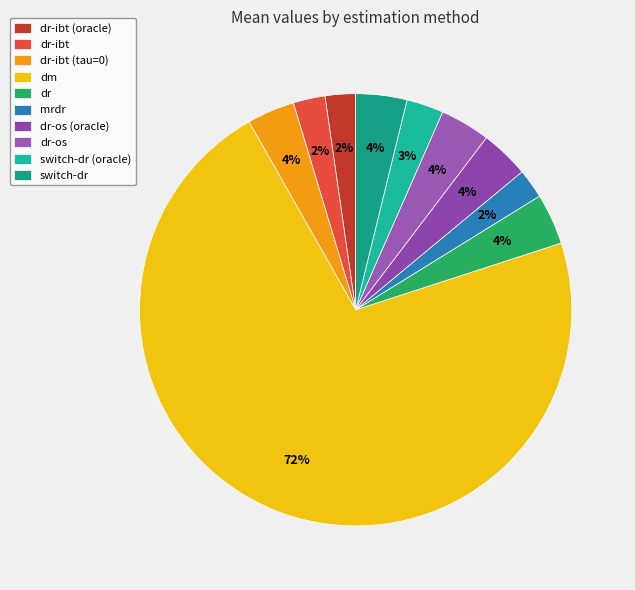

What portion of the pie excludes switch-dr (oracle)?

97.2%